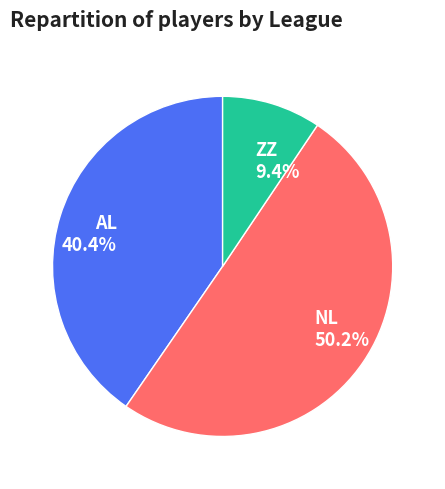

To the nearest percent, what is the difference between the largest and smallest slice percentages?

41%